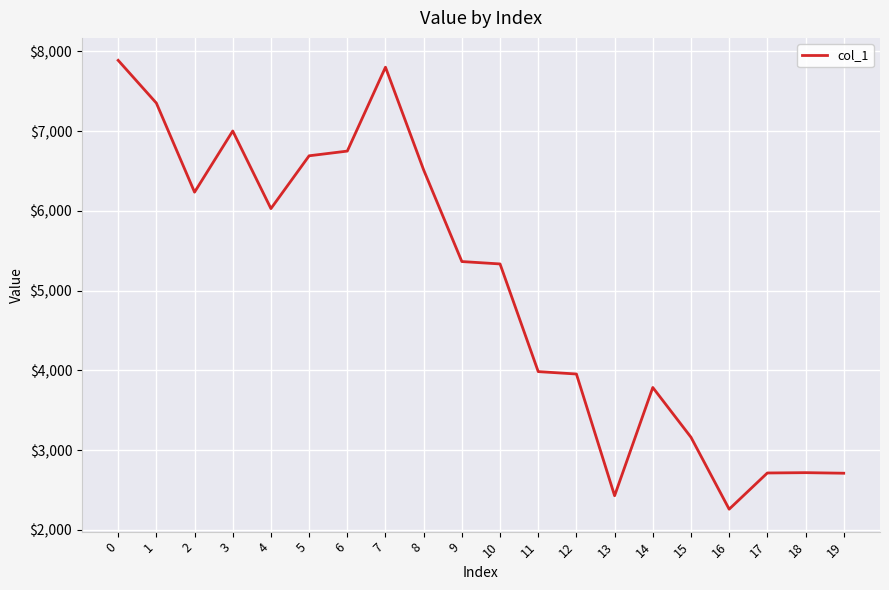

Is this an area chart (filled region under the line)?

No